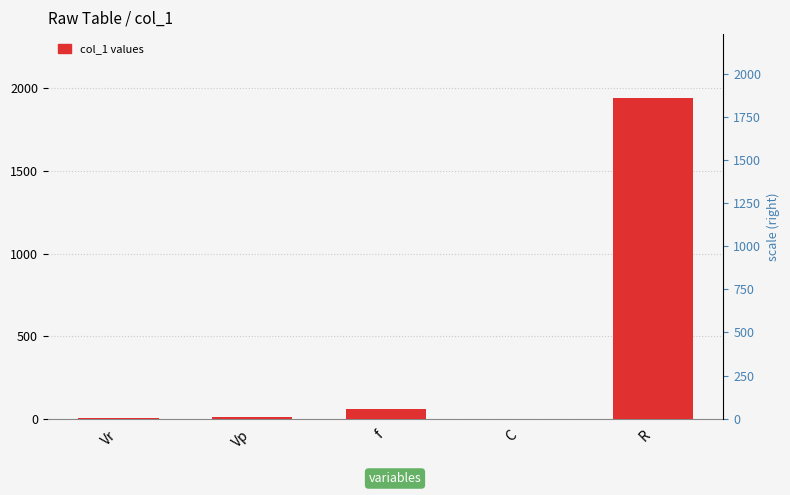

Rank the categories by value from highest to lowest.

R, f, Vp, Vr, C